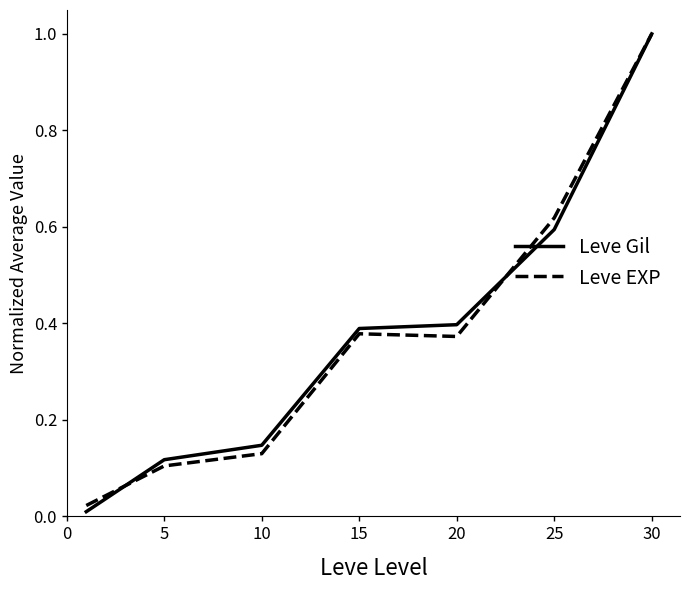

At how many categories does at least one series exceed 0?

7